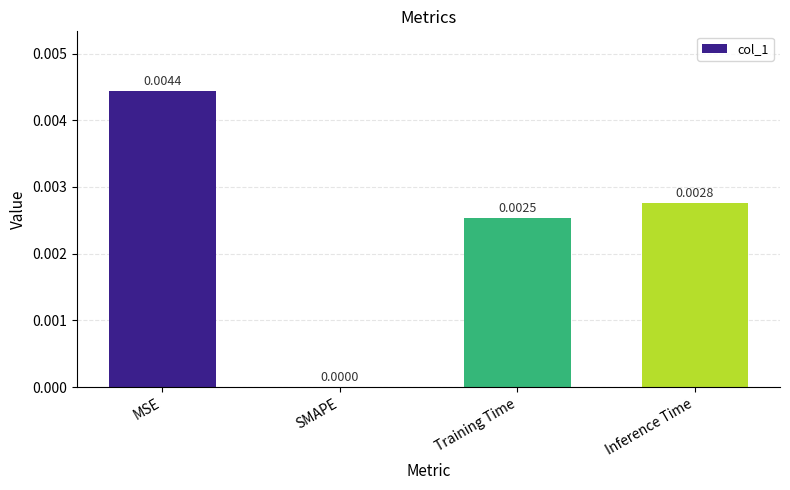

Count the values in the range 0 to 1.

4